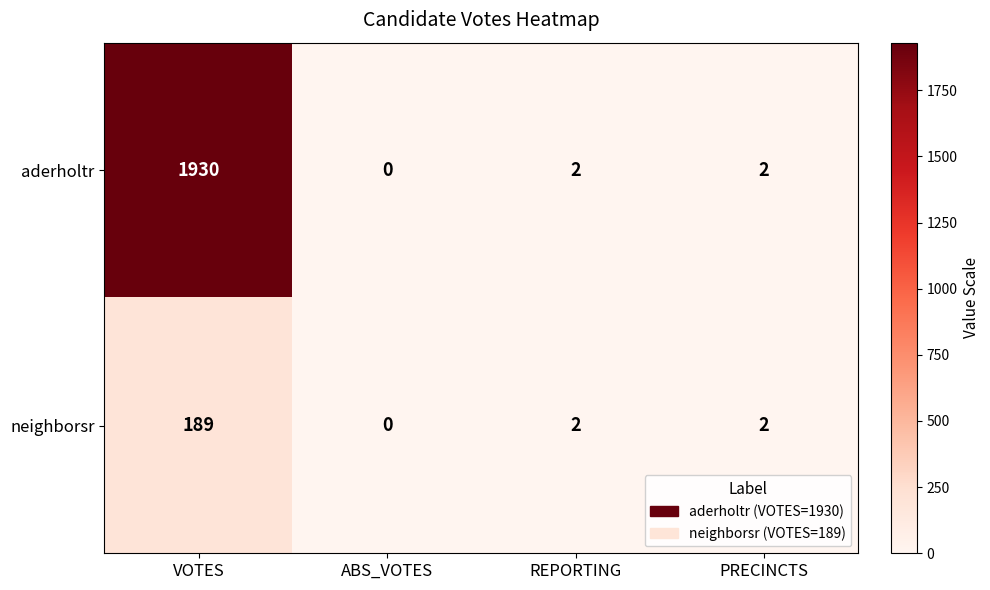

Is it true that aderholtr equals 3403 at VOTES?

False